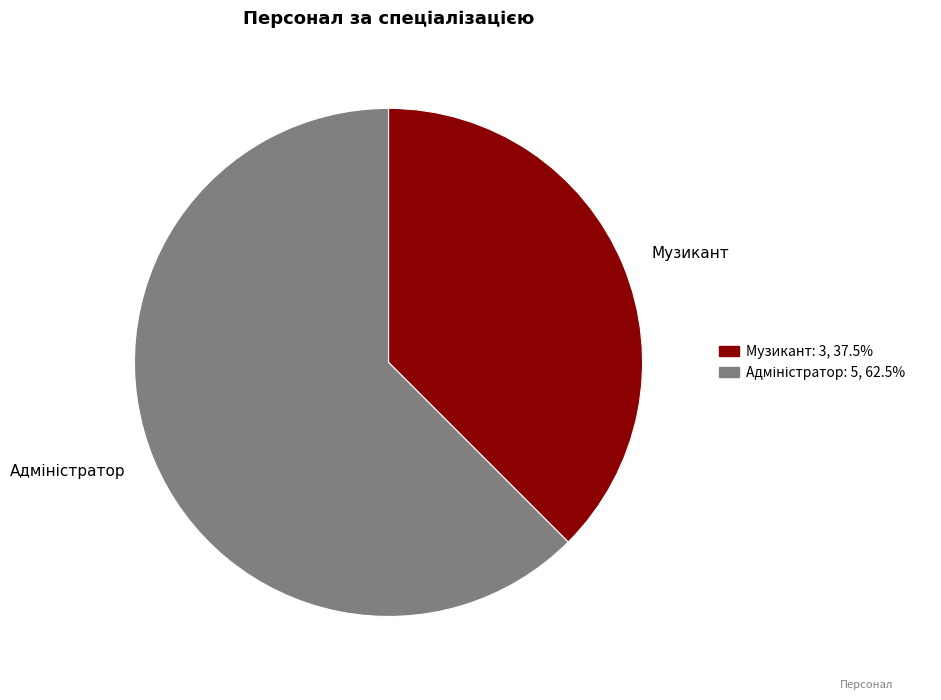

Is there any slice that represents more than half of the pie?

Yes